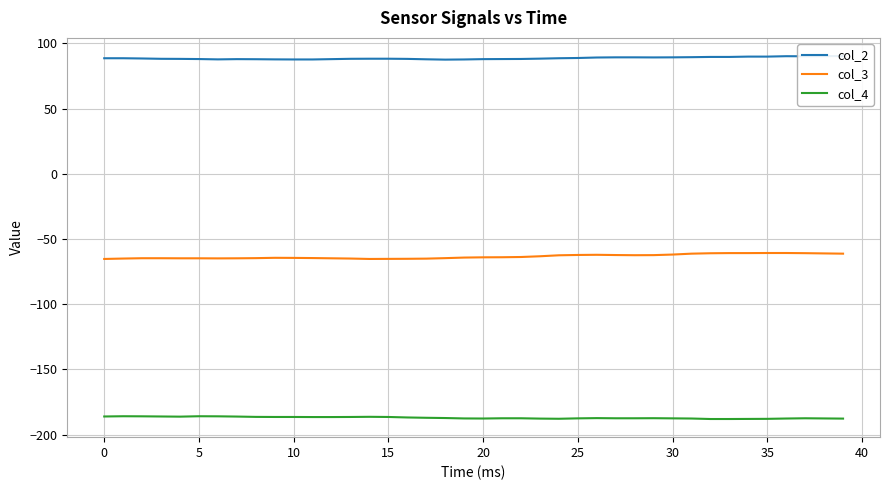

How many interior local peaks does the col_4 series have?

6